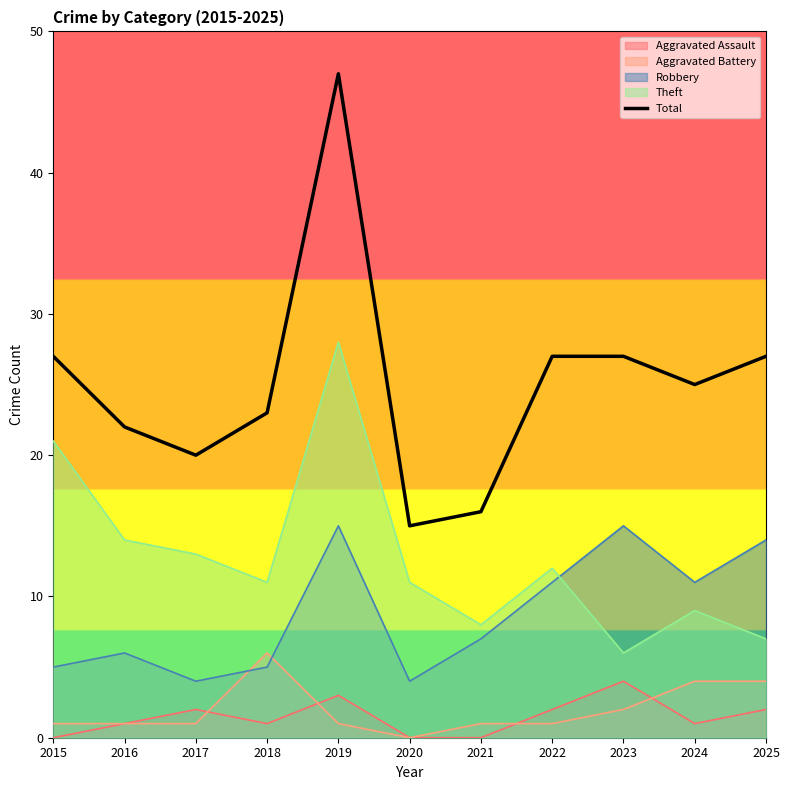

How many data points are less than 25?

5